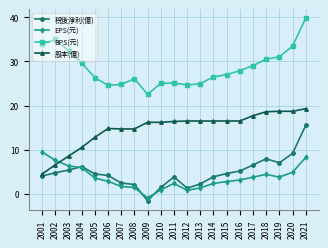

Which category has the highest value in the EPS(元) series?

2001